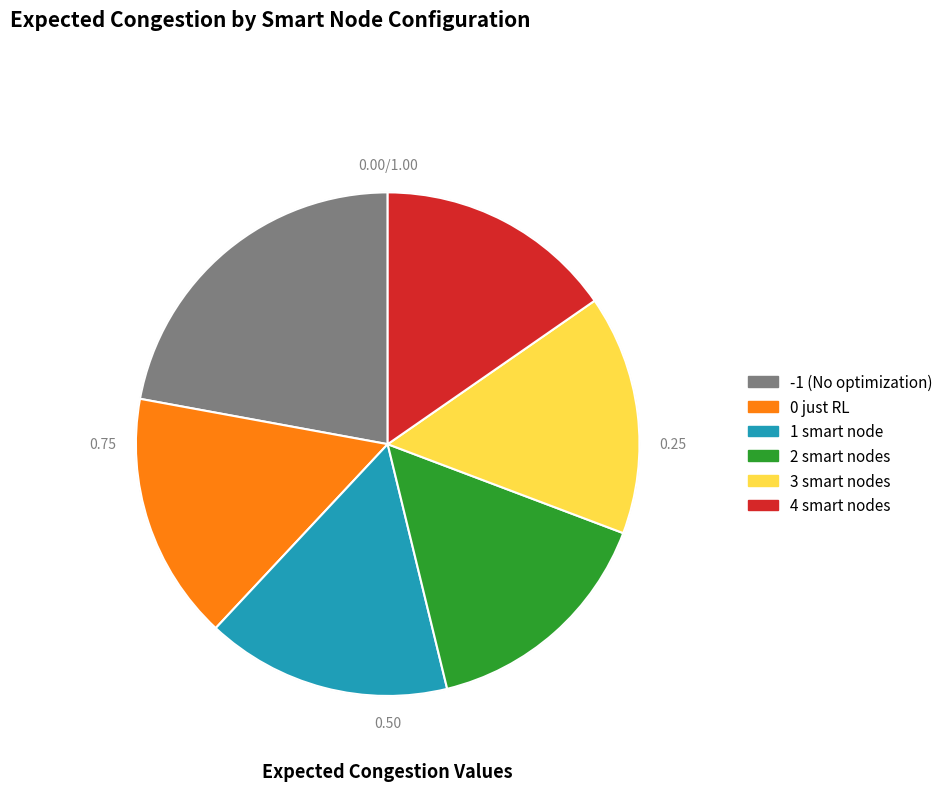

Does 4 smart nodes account for over 50% of the chart?

No